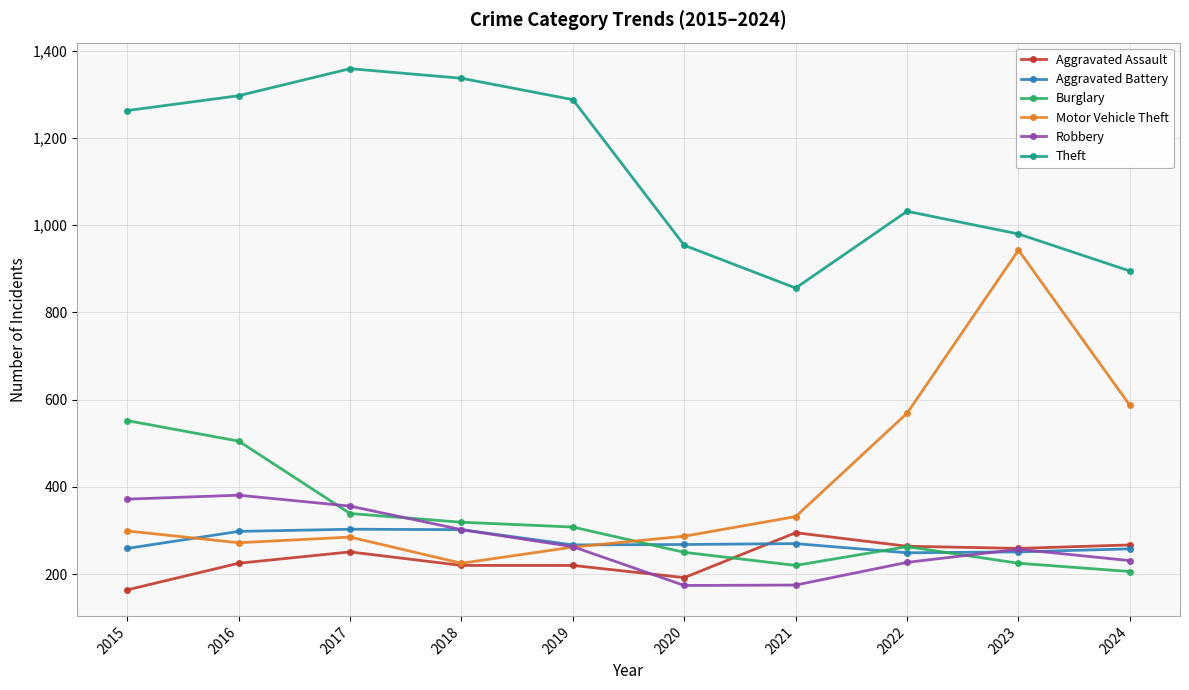

What is the total value across all series at 2017?

2893